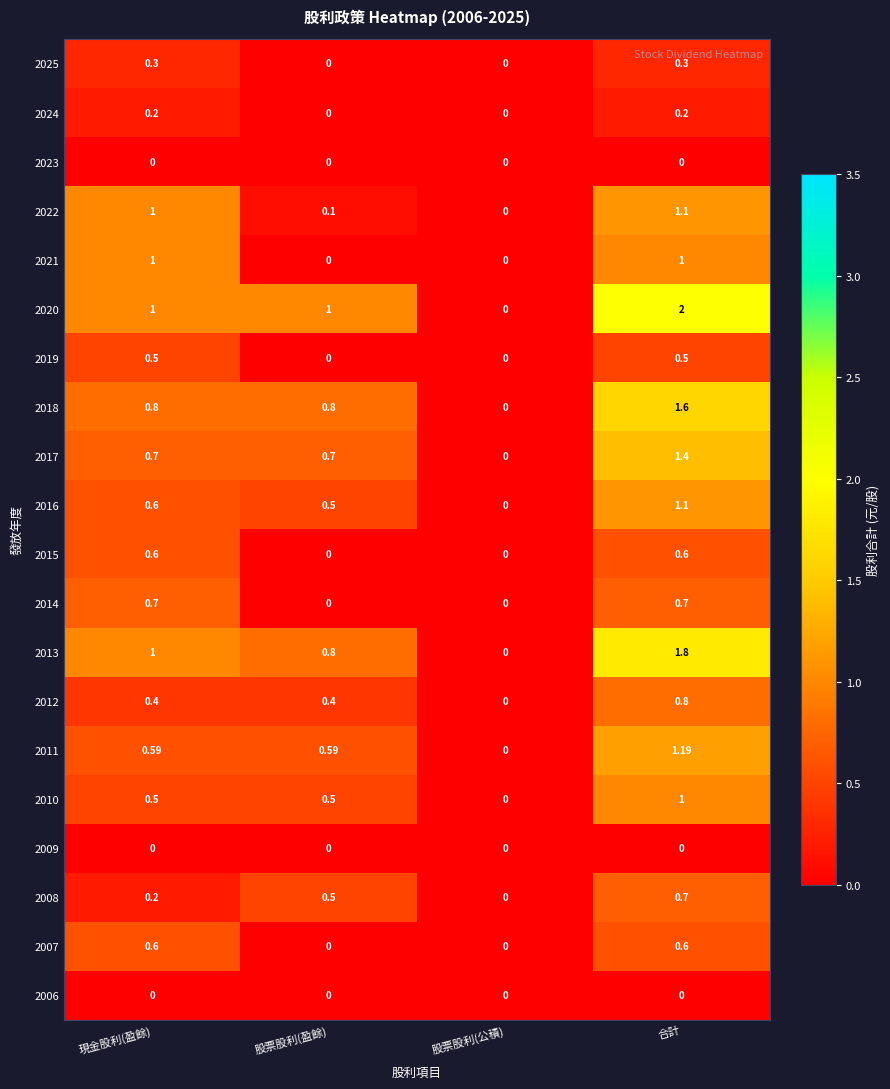

Where is 2012 nearest to the value 0?

股票股利(公積)